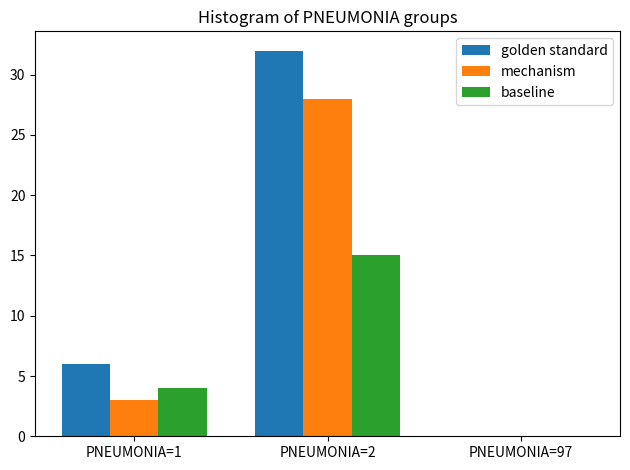

At which category is the sum across all series the highest?

PNEUMONIA=2